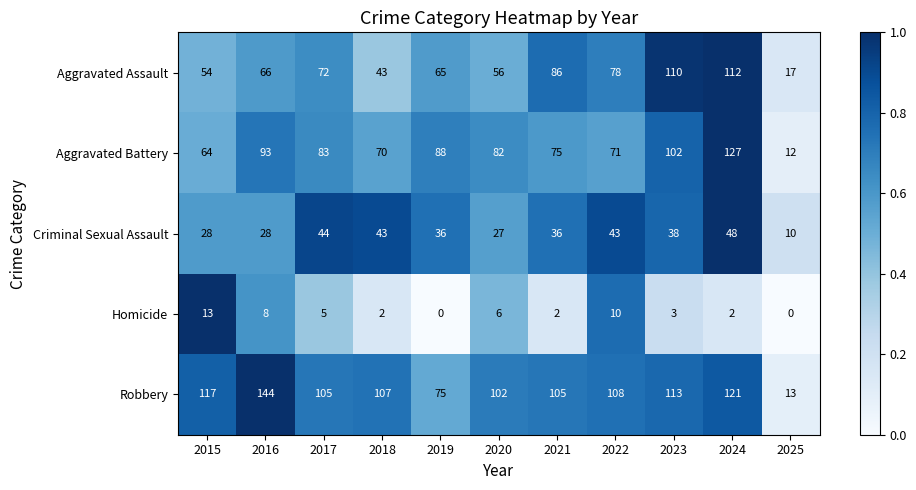

What is the difference between the highest and lowest values at 2023?

110